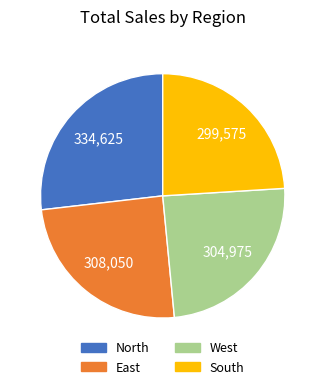

Approximately how many times larger is the value at West compared to North?

0.9